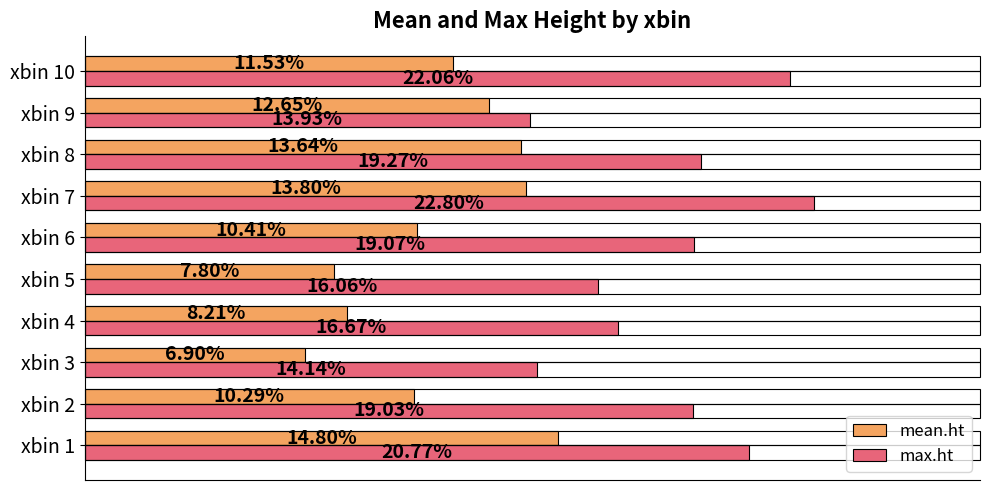

List the labels in order of max.ht value, smallest first.

xbin 9, xbin 3, xbin 5, xbin 4, xbin 2, xbin 6, xbin 8, xbin 1, xbin 10, xbin 7